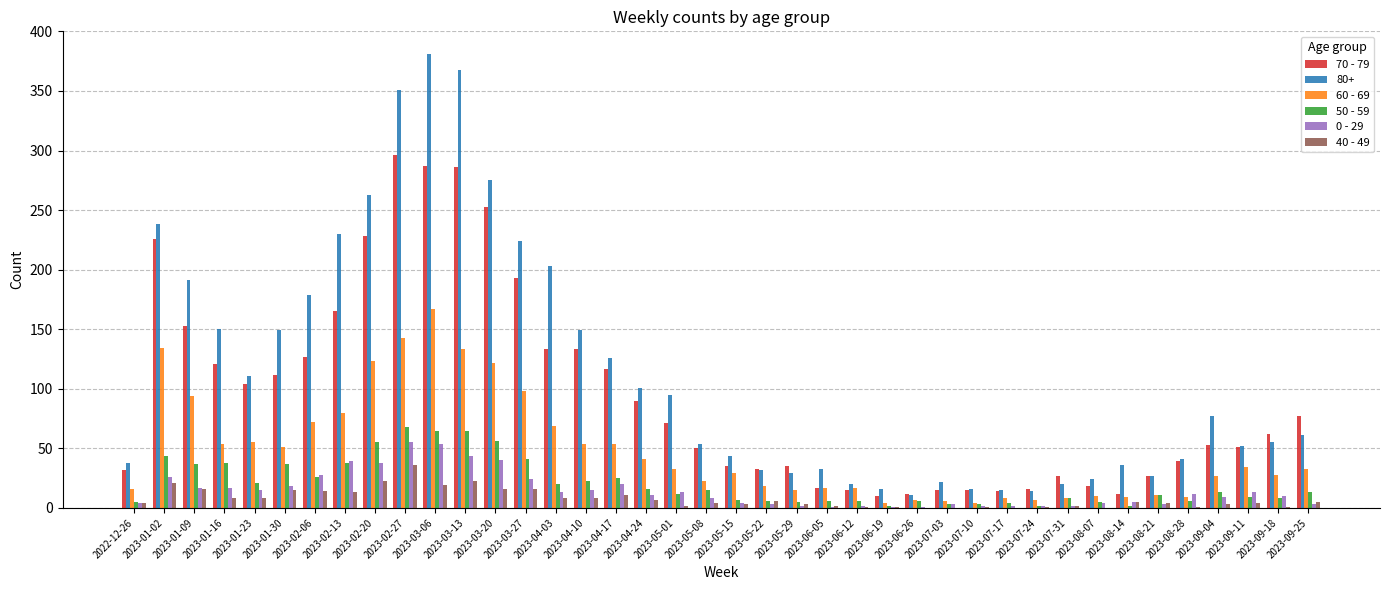

Which category has the highest value across all series?

2023-03-06